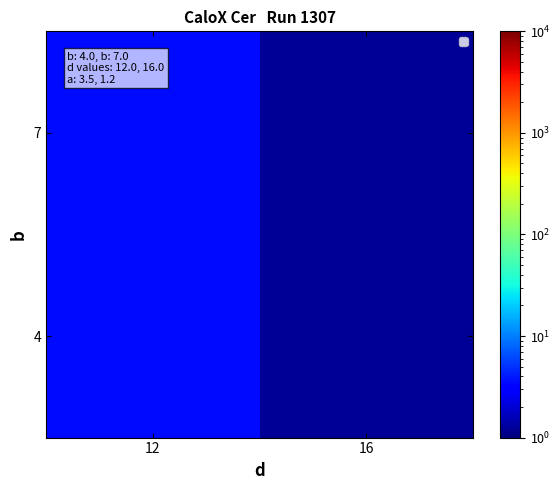

What is the minimum value shown in the chart?

1.2